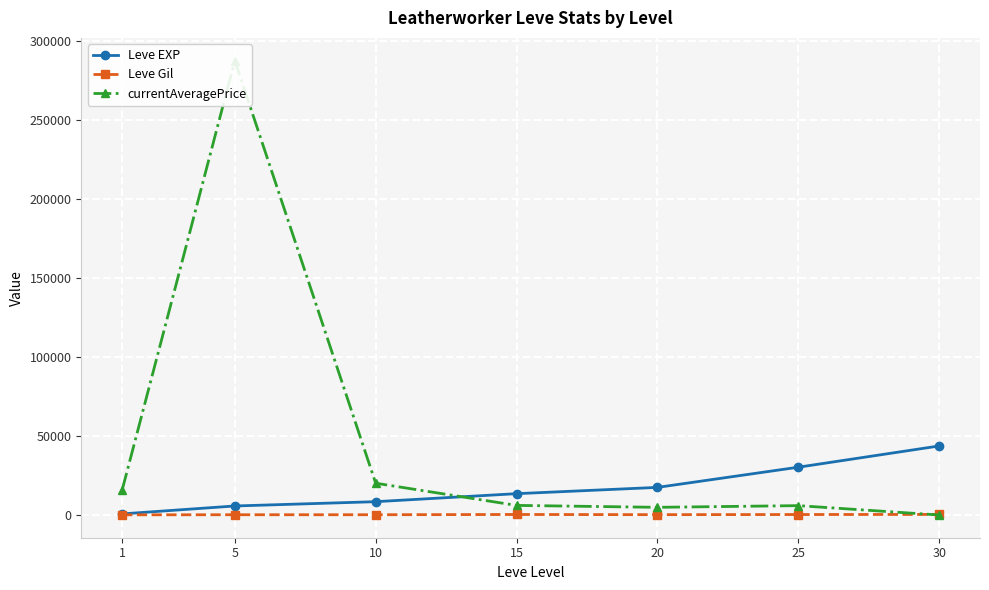

The value of currentAveragePrice at 5 is 80383.9. True or false?

False